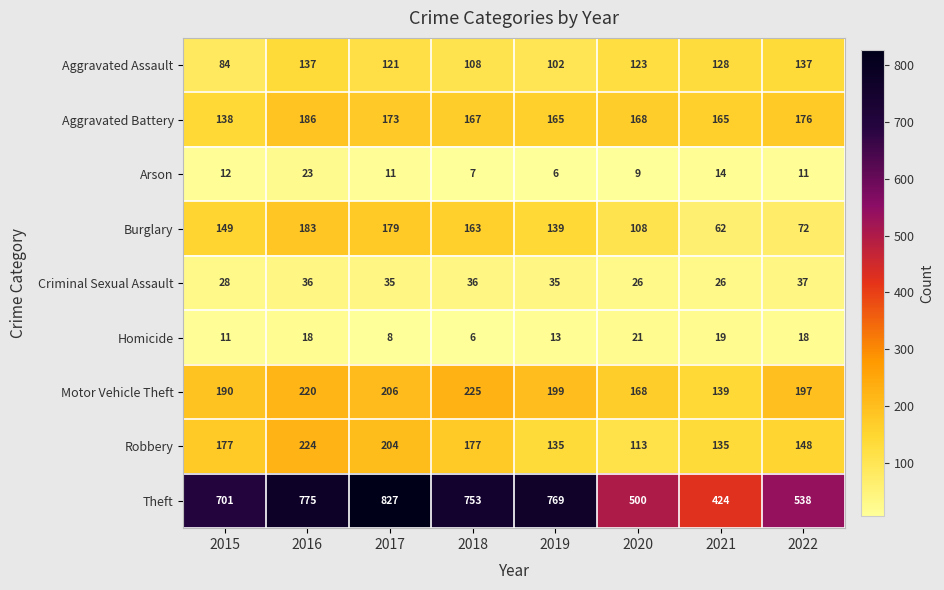

Is it true that Burglary equals 108 at 2020?

True